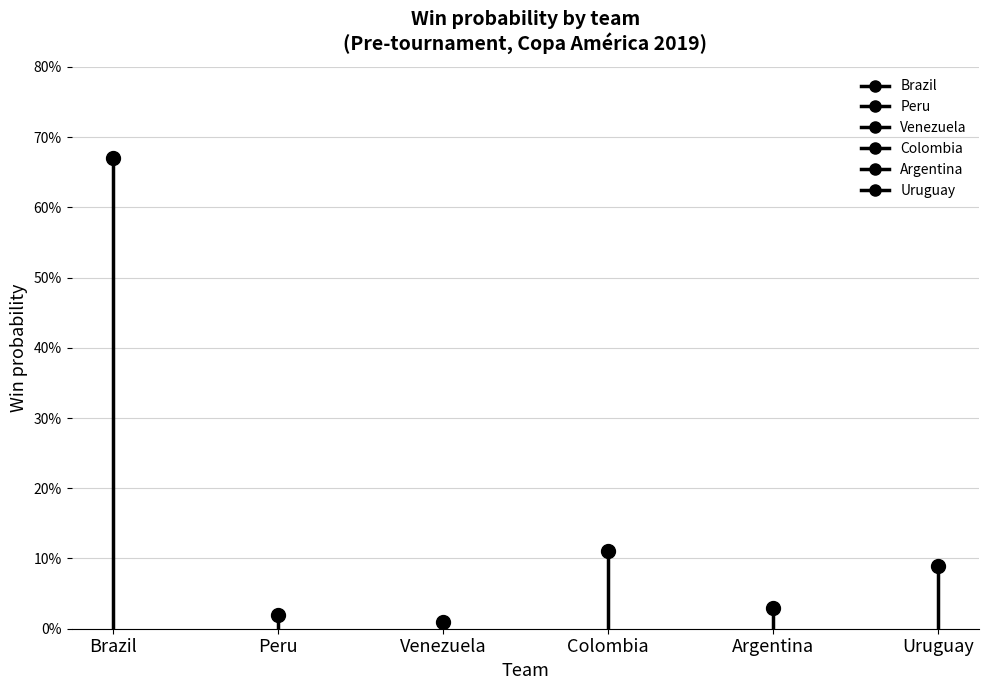

Is it true that the value at Peru is 0.0?

False